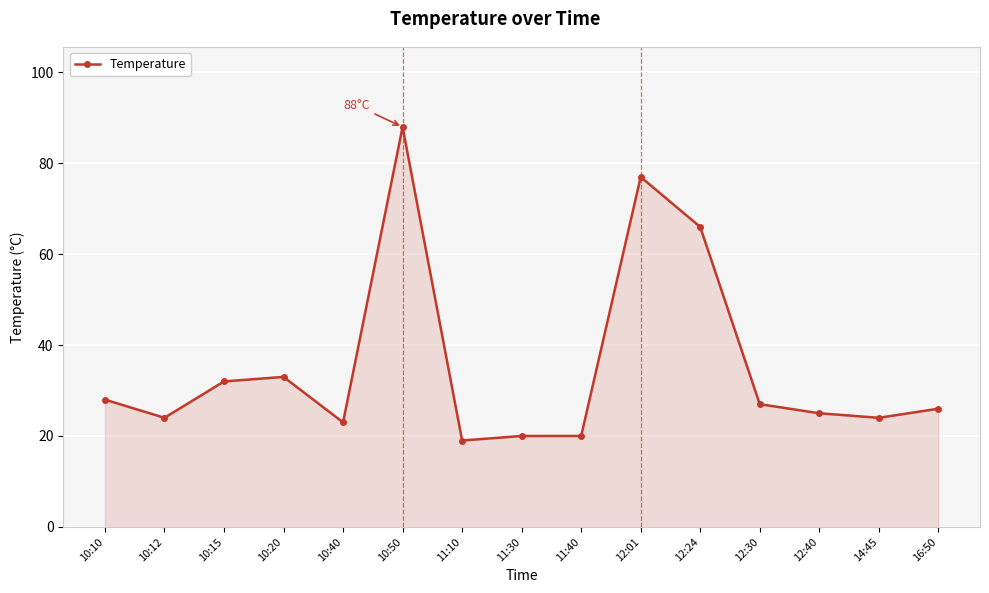

At which label is the value closest to 53?

12:24